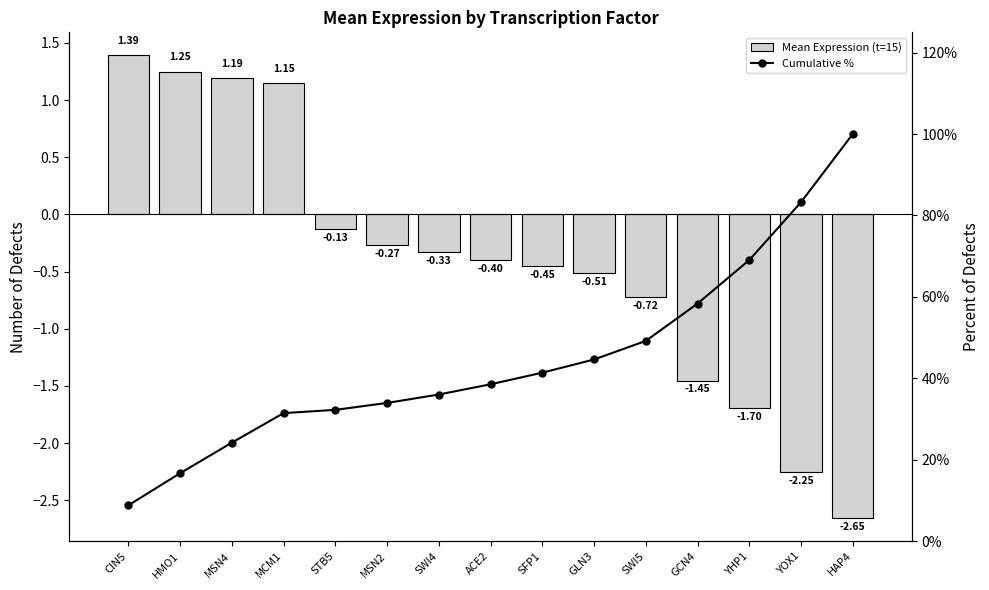

Which series has the largest total across all categories?

Cumulative %